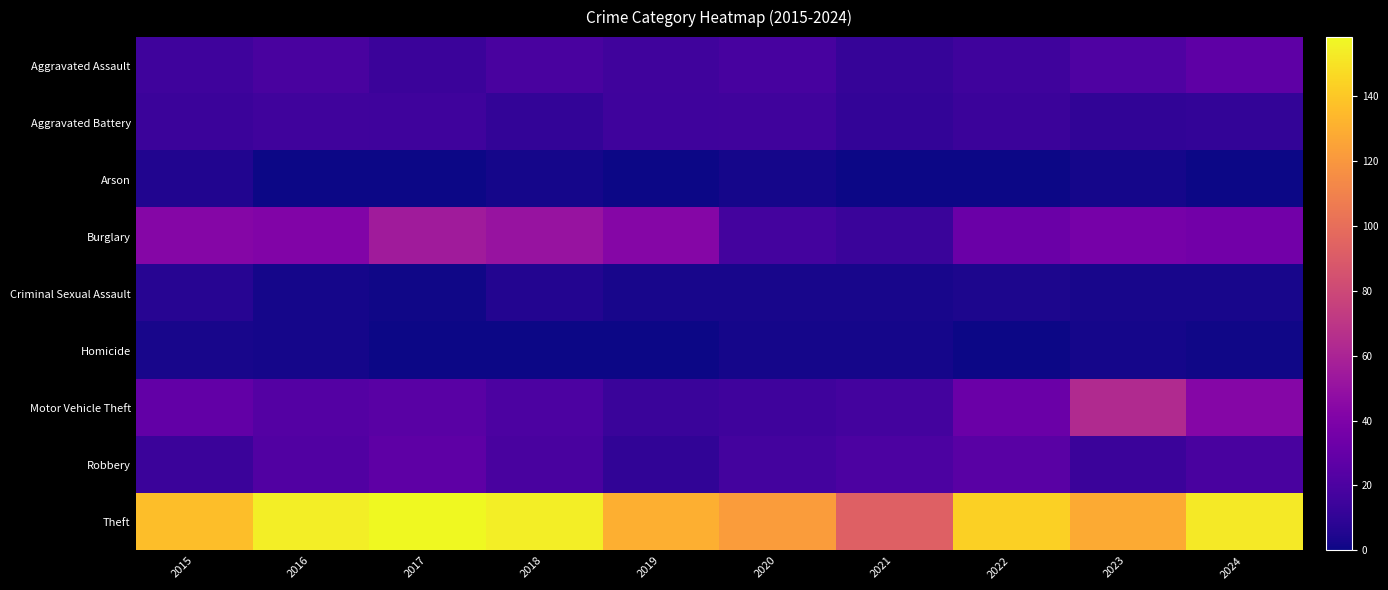

Which series has the largest total across all categories?

Theft